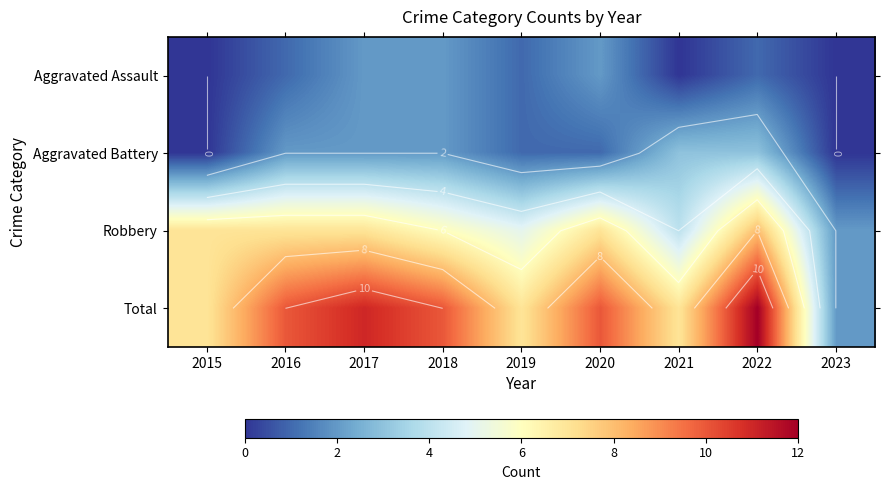

True or false: Robbery has a value of 3 at 2015.

False